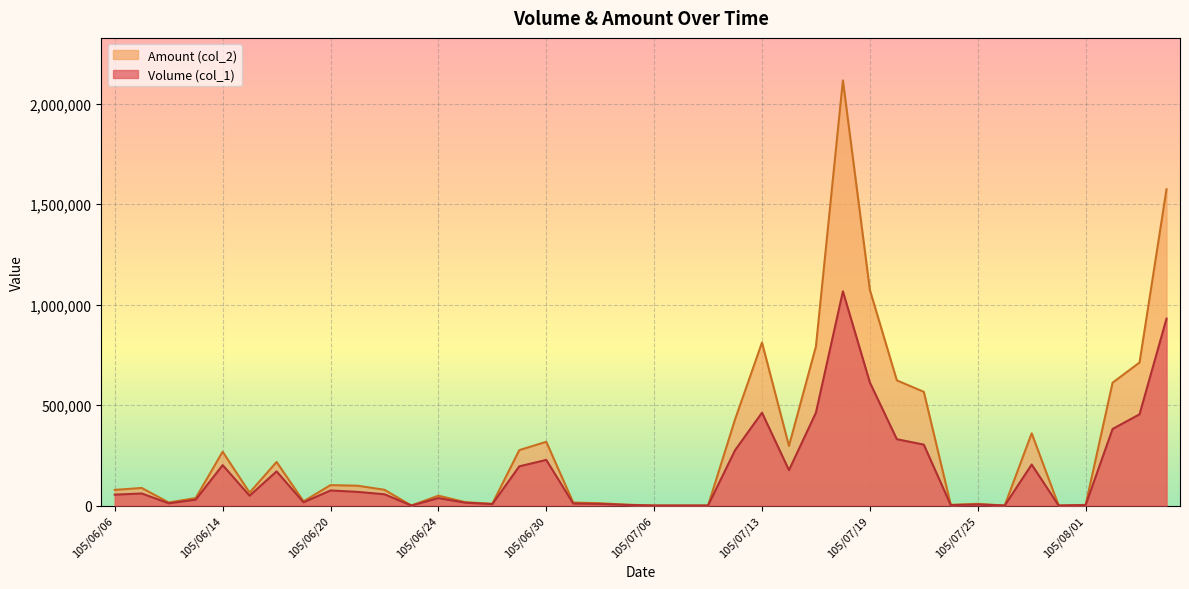

True or false: Amount (col_2) has a value of 40264 at 105/06/15.

False